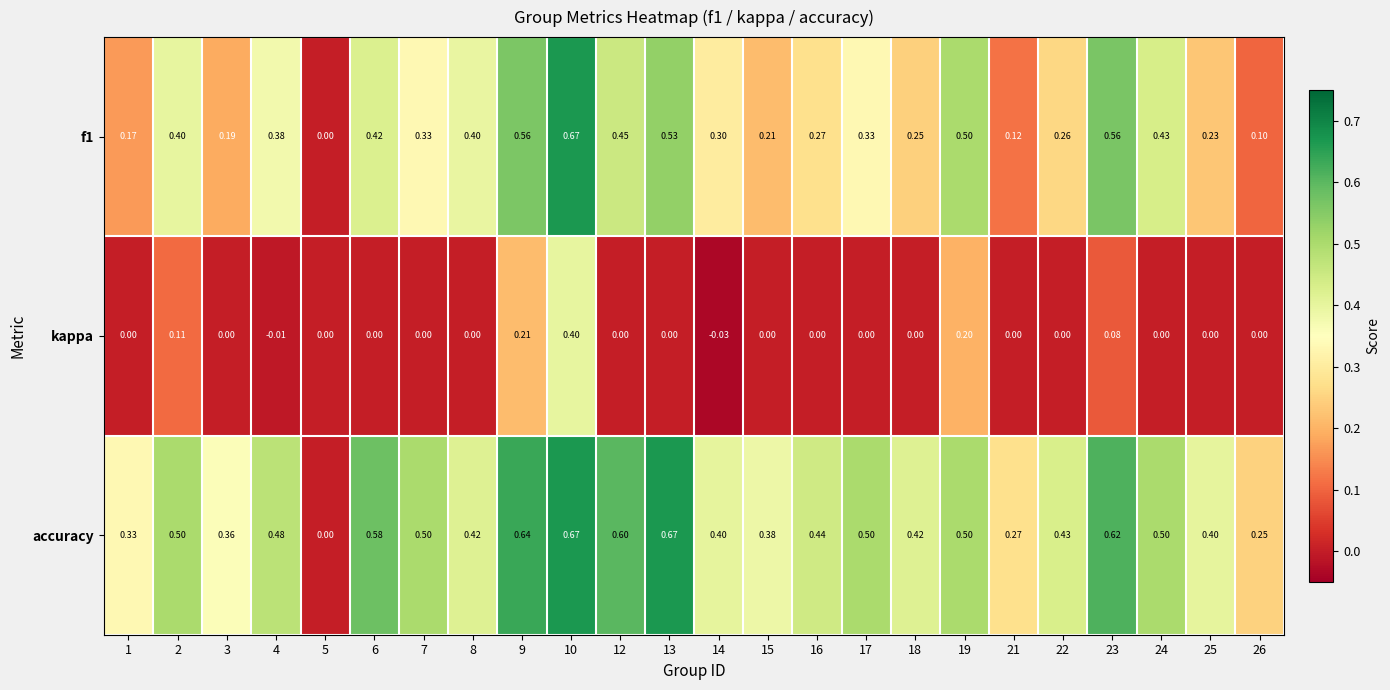

Which series changed the most between 1 and 18?

accuracy